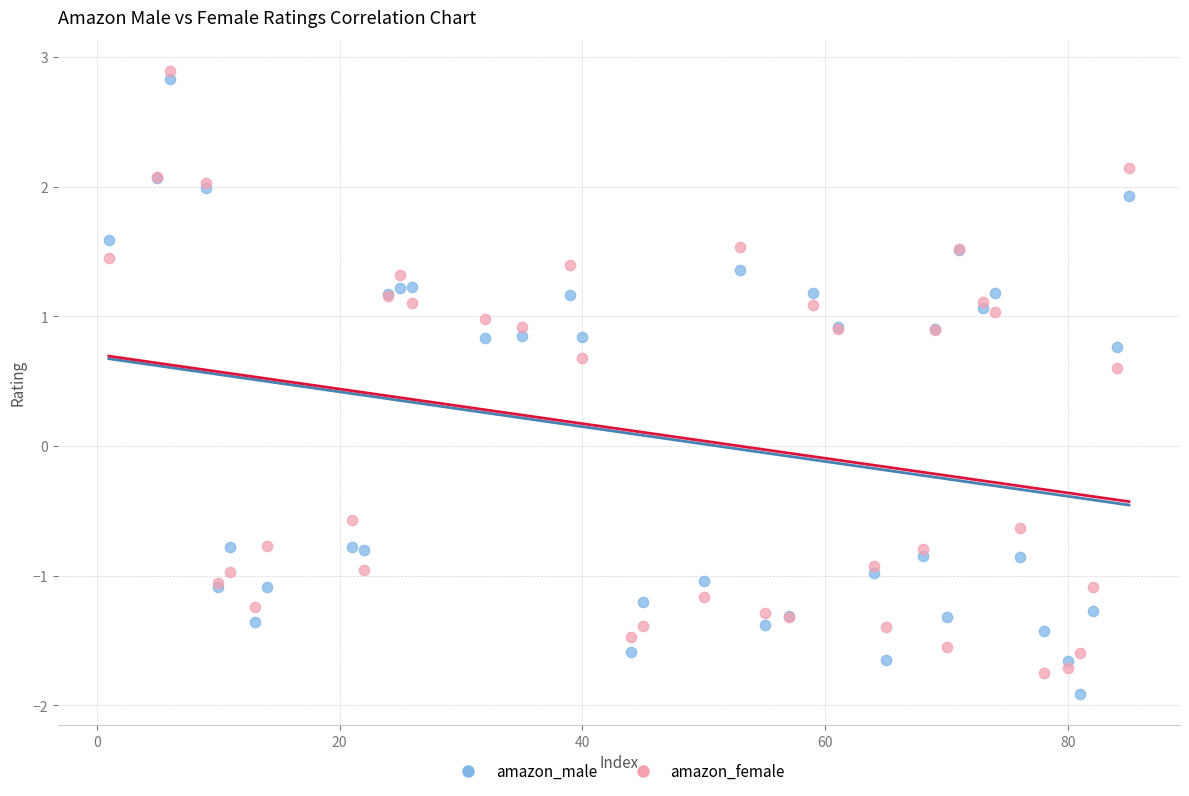

What is the X range (max minus min) for the scatter plot?

84.0